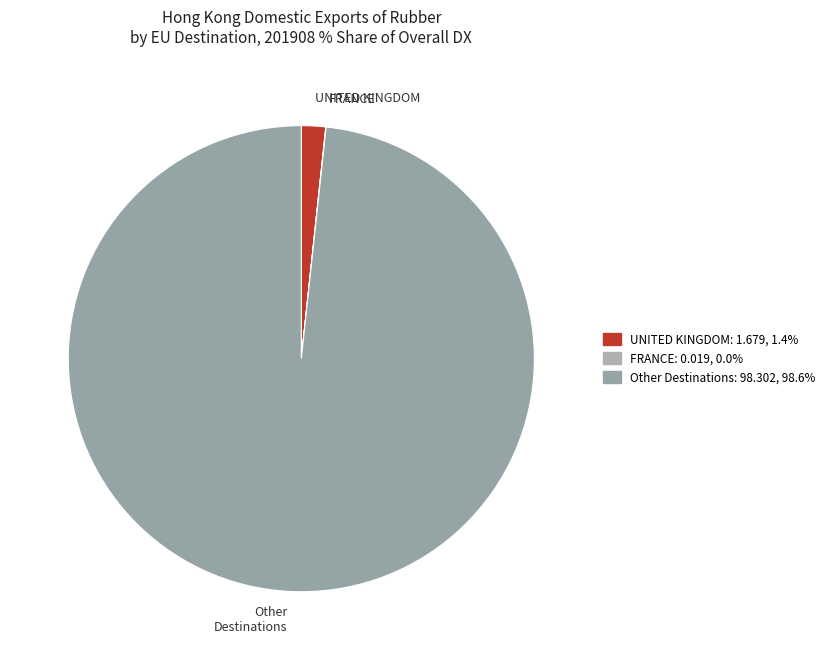

The UNITED KINGDOM slice represents 36% of the pie. True or false?

False